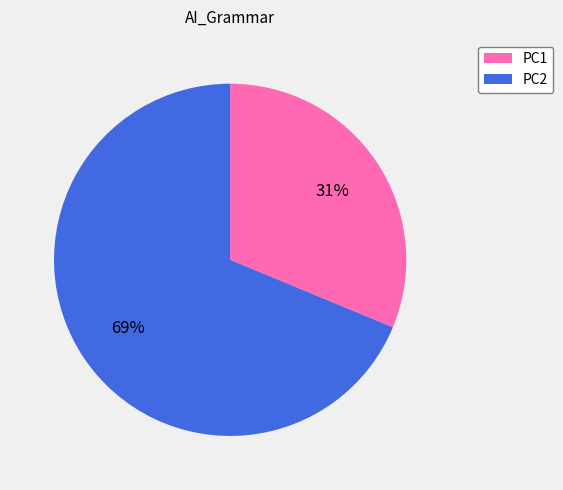

Between PC2 and PC1, which is larger?

PC2